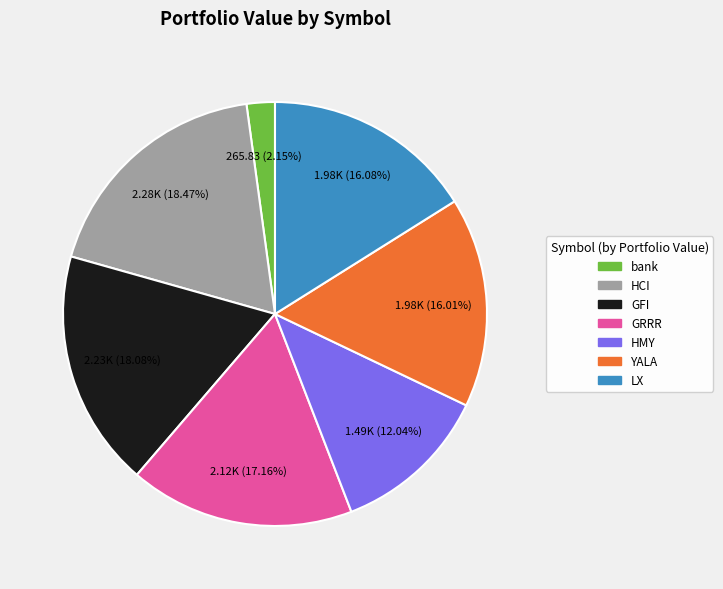

Which has a higher value, HCI or GRRR?

HCI